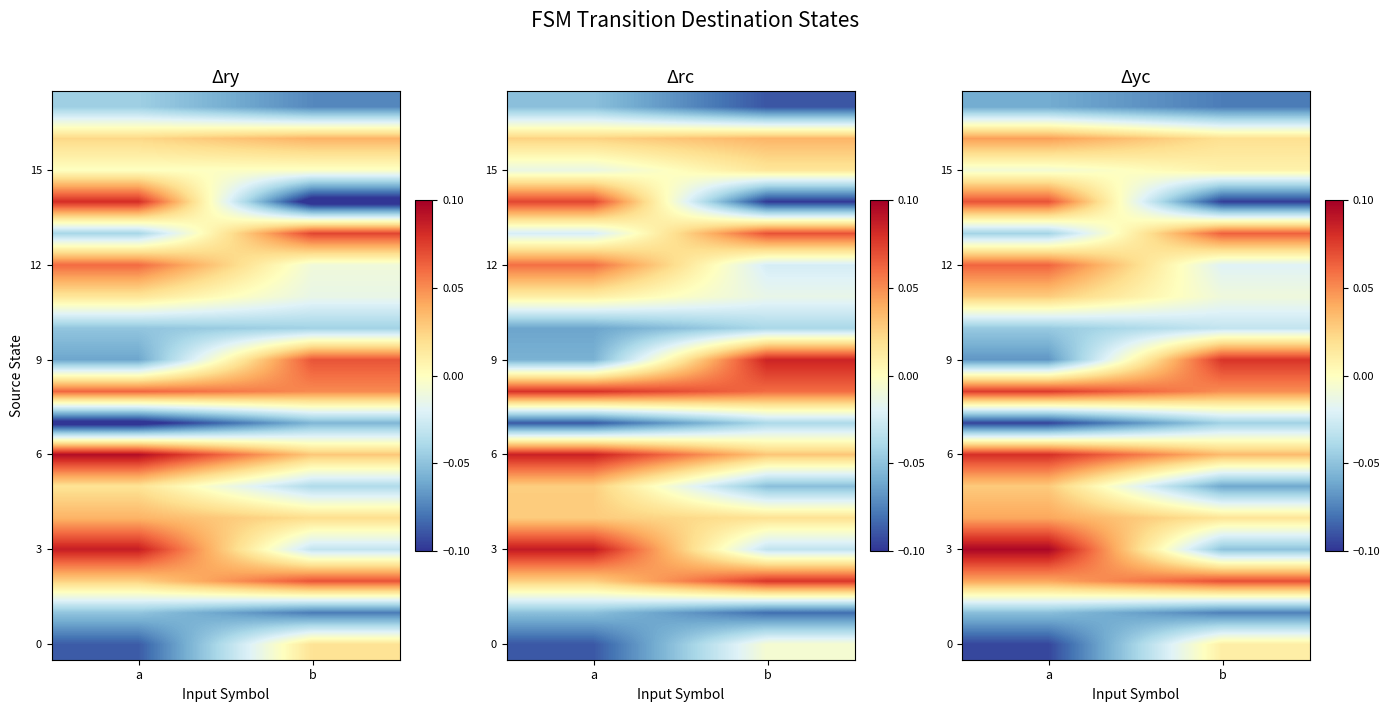

How many categories are shown in the chart?

2